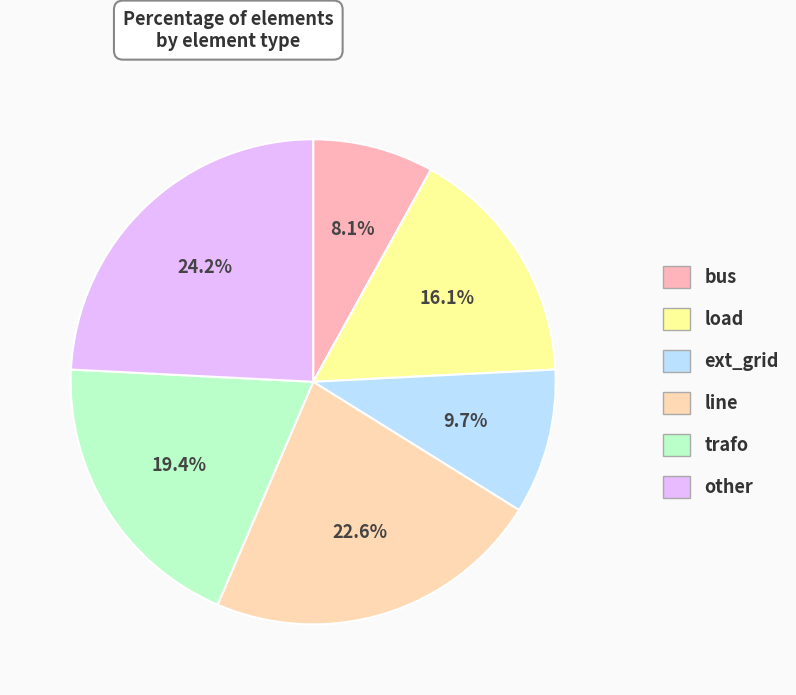

Which slice is the smallest?

bus